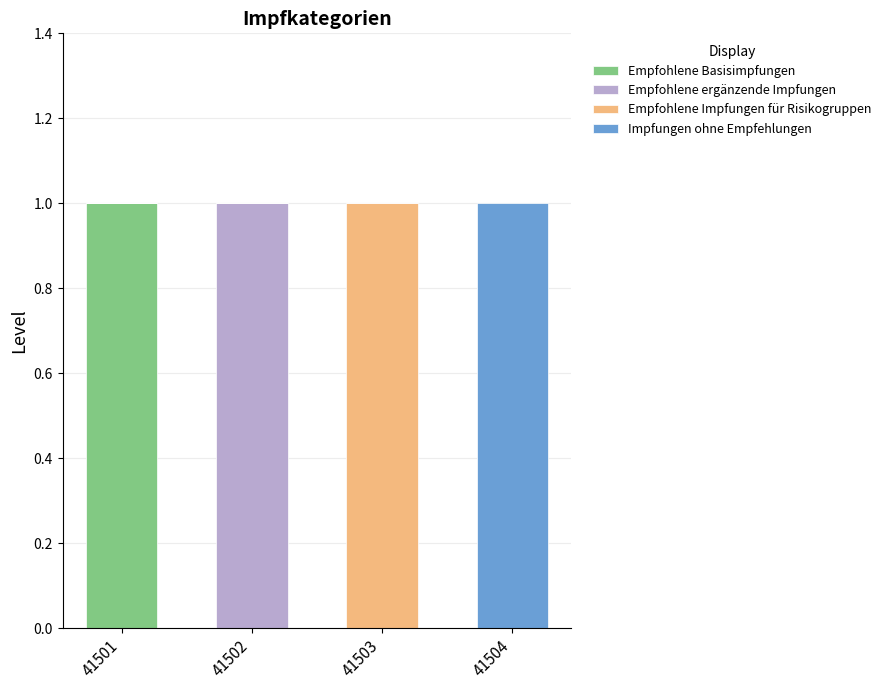

At which label does Empfohlene Basisimpfungen reach its peak?

41501